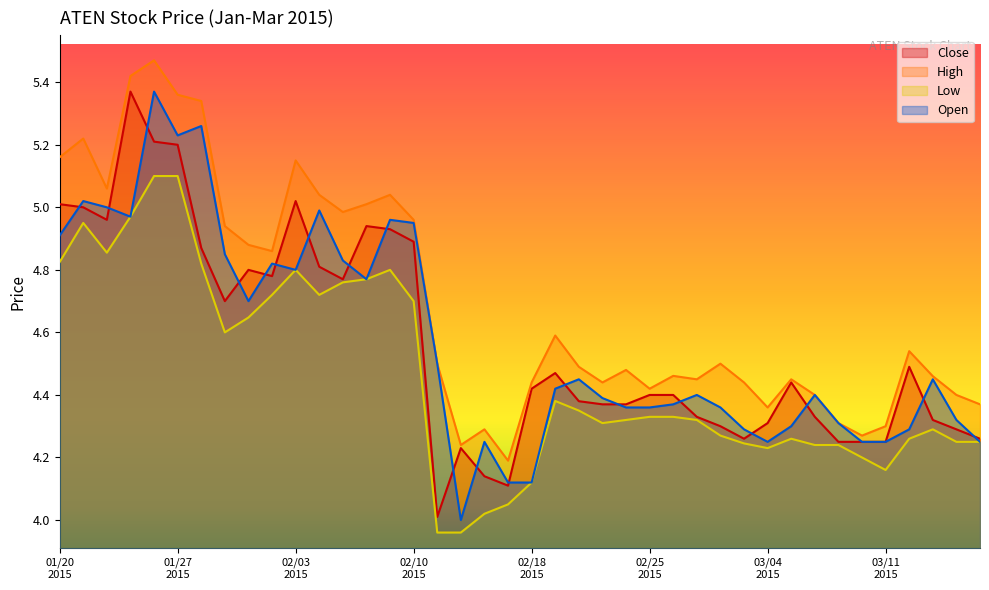

Where is the first local maximum for Close?

20150123